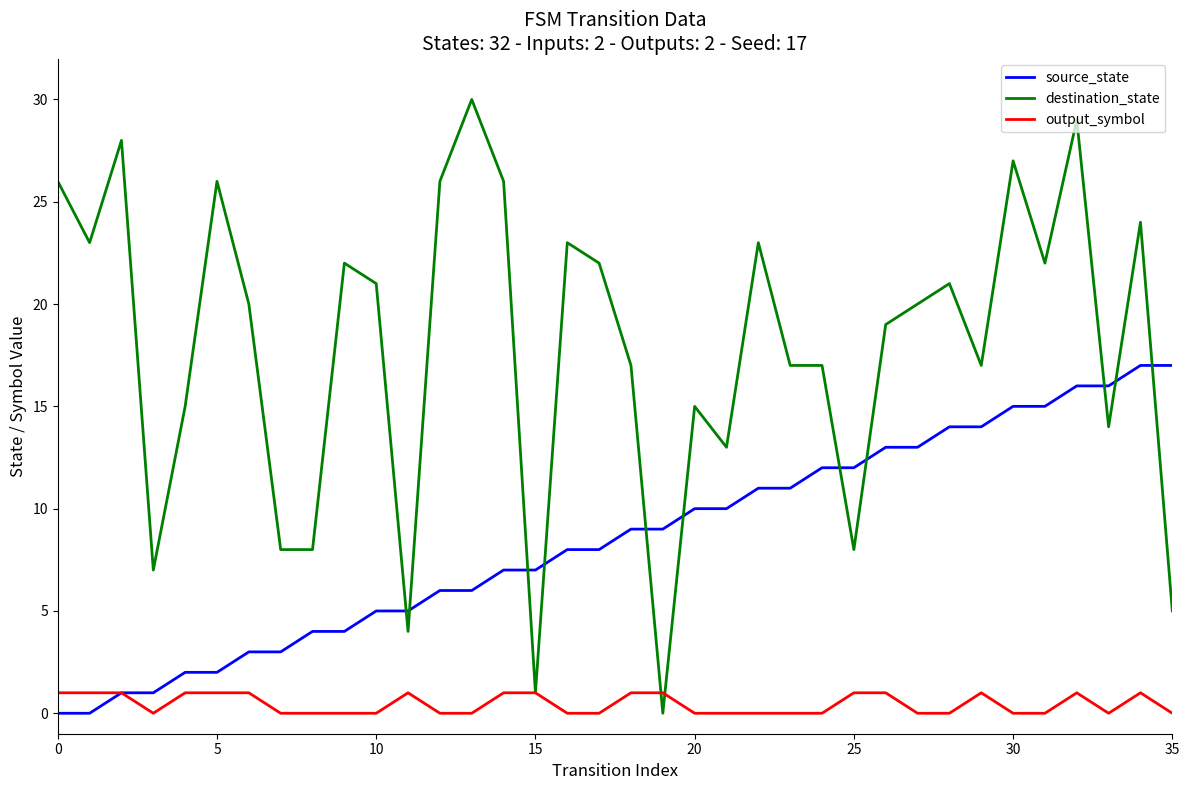

Which series has the widest spread of values?

destination_state